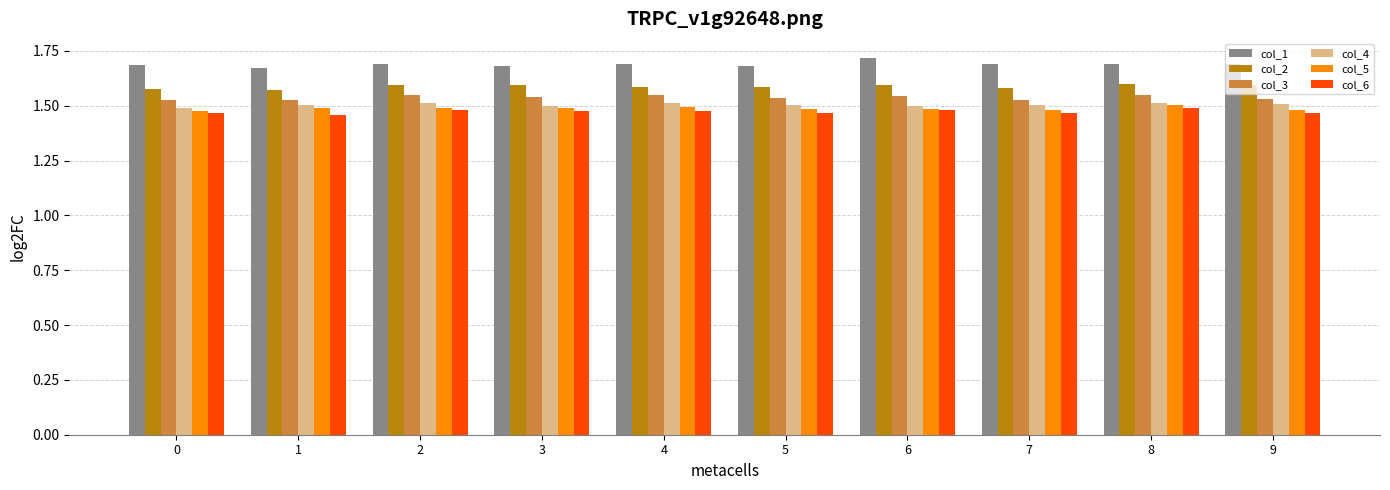

Which series has the largest total across all categories?

col_1